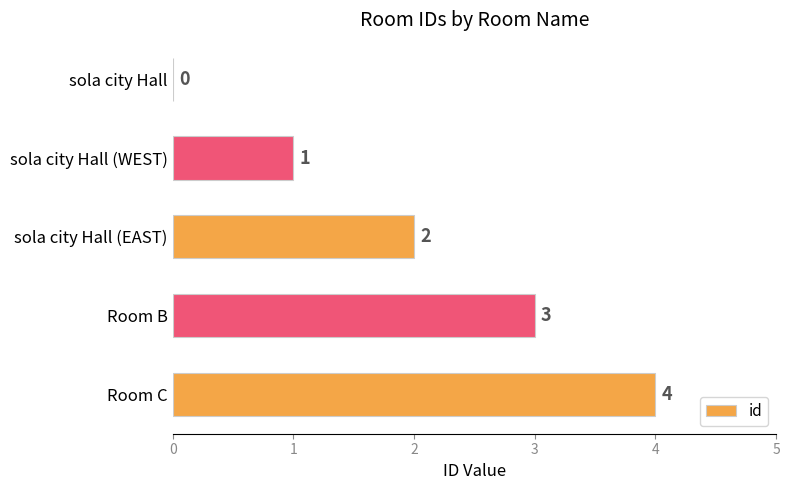

What is the approximate value at Room C?

4